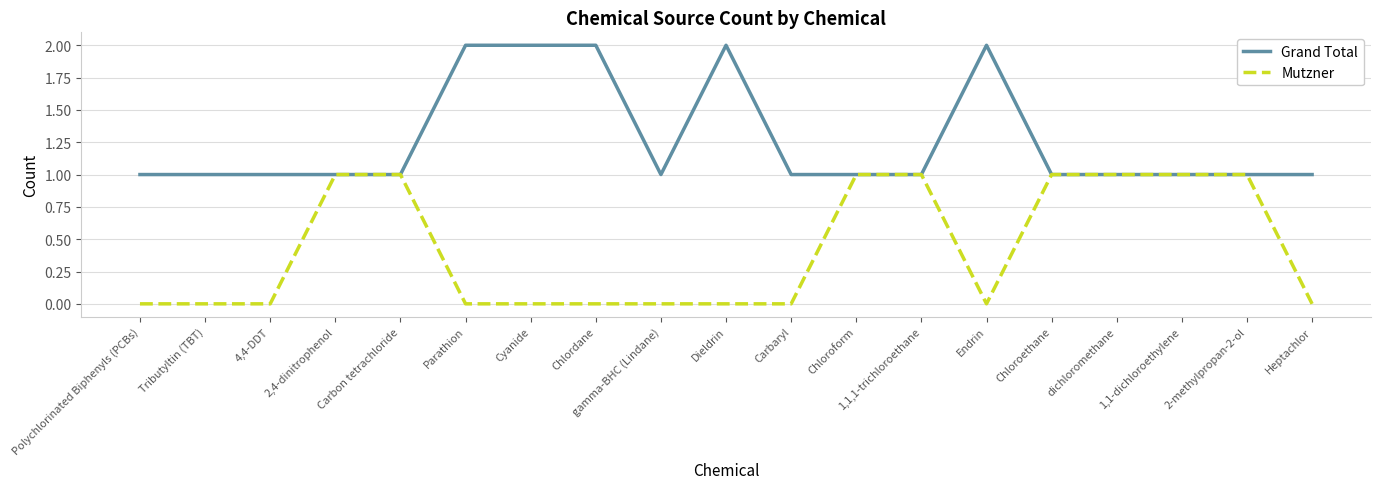

True or false: Mutzner has a value of 1 at 2,4-dinitrophenol.

True